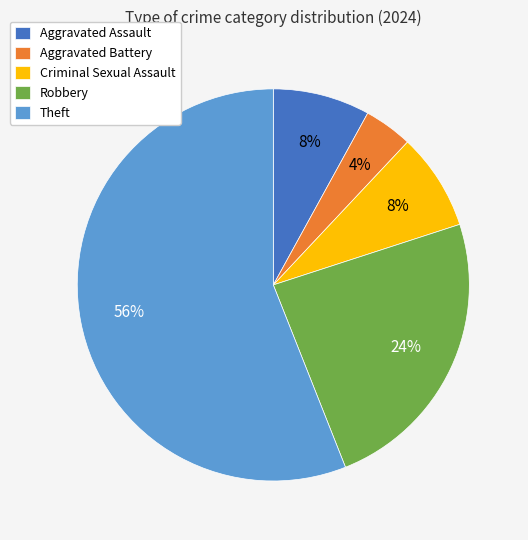

How many segments does this pie chart have?

5